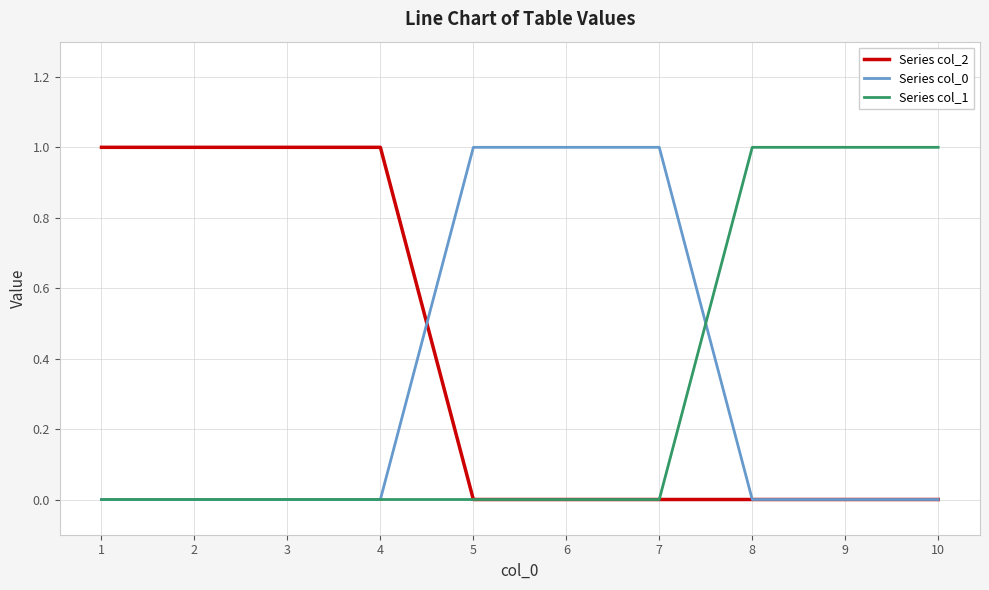

At how many categories does at least one series exceed 0?

10